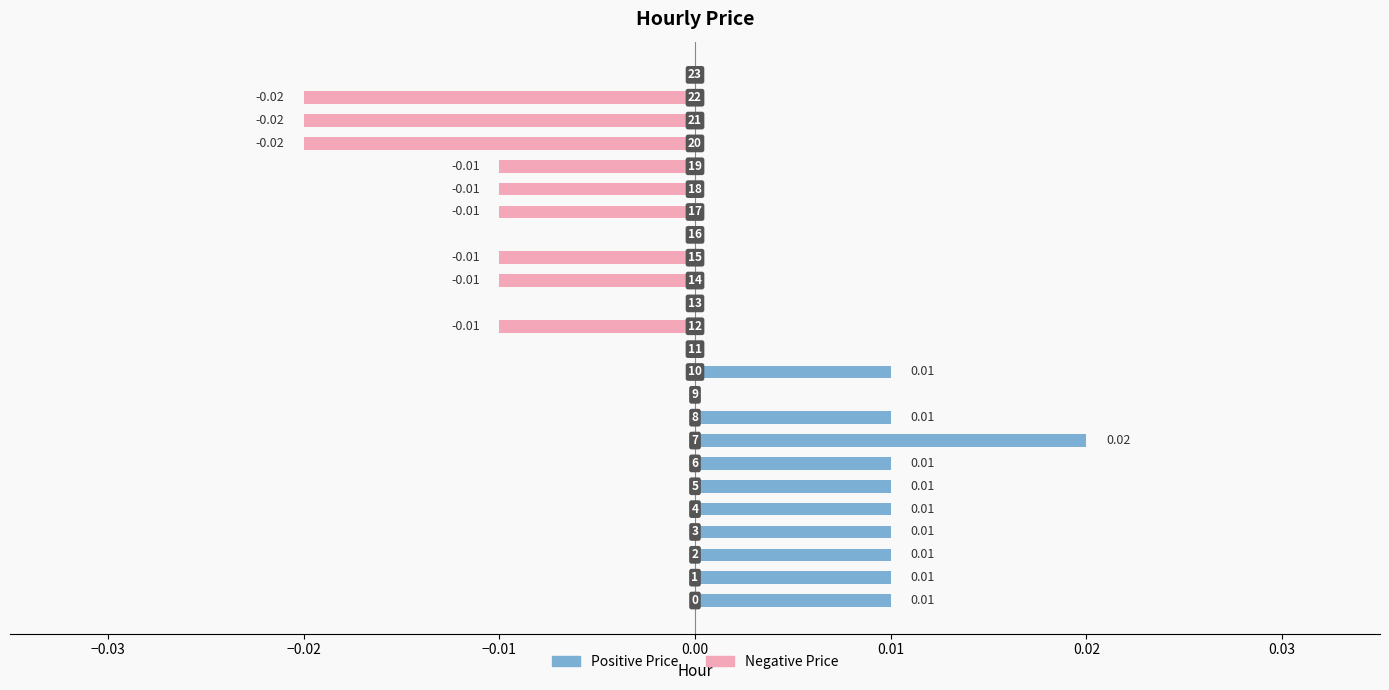

What is the label of the 9th bar from the right?

15